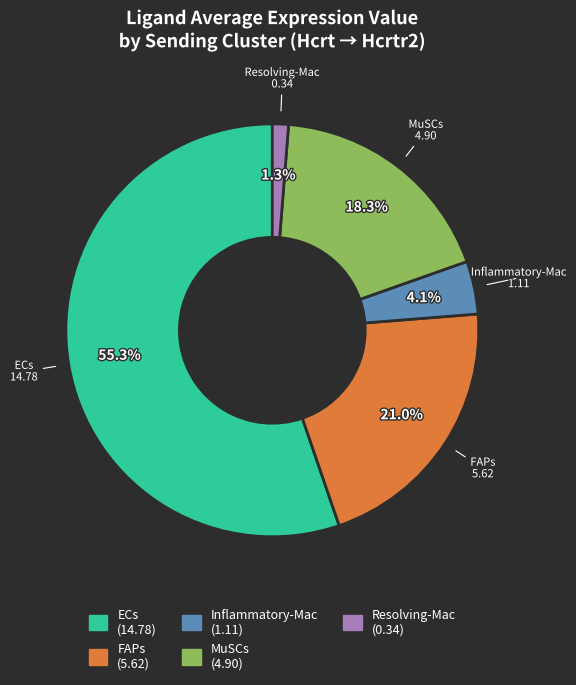

Rank the categories by value from highest to lowest.

ECs, FAPs, MuSCs, Inflammatory-Mac, Resolving-Mac